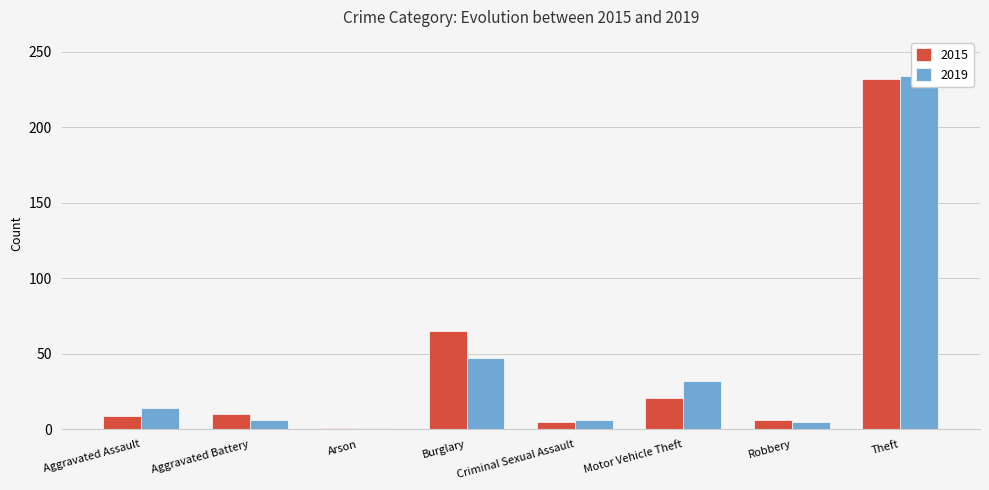

What is the lowest value of the 2015 series?

1